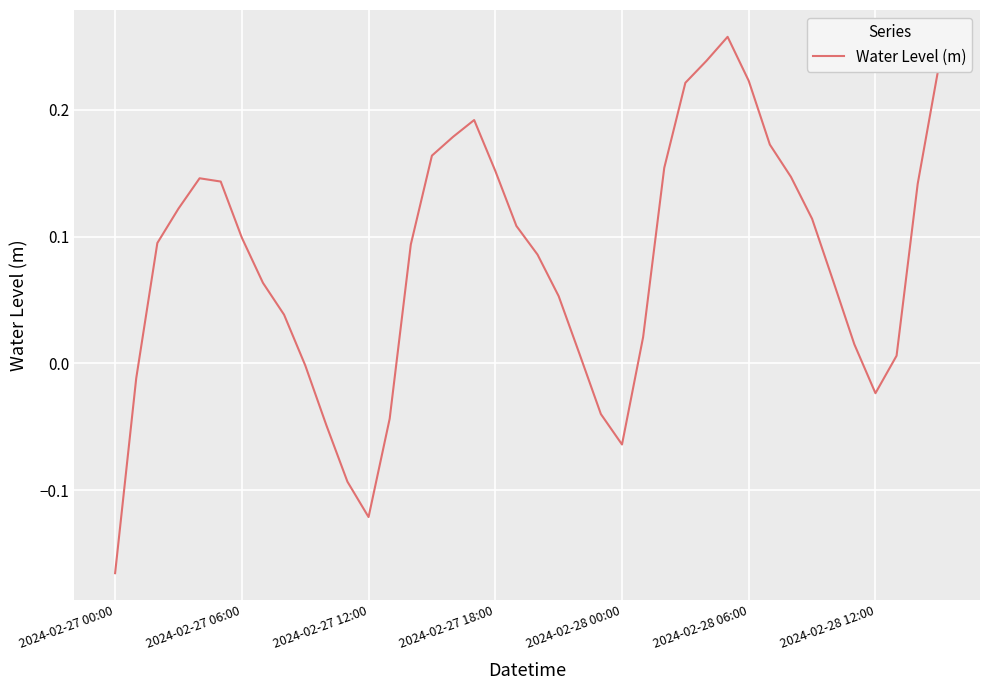

What is the difference between the maximum and minimum values?

0.4